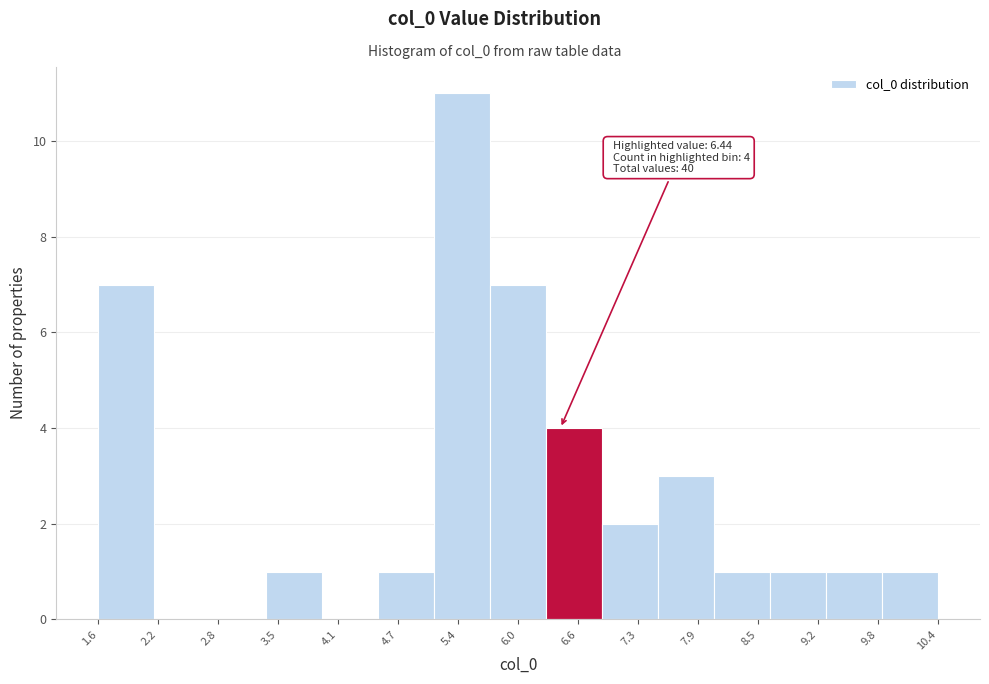

Over which range of the x-axis is the bar tallest?

5.1 to 5.7